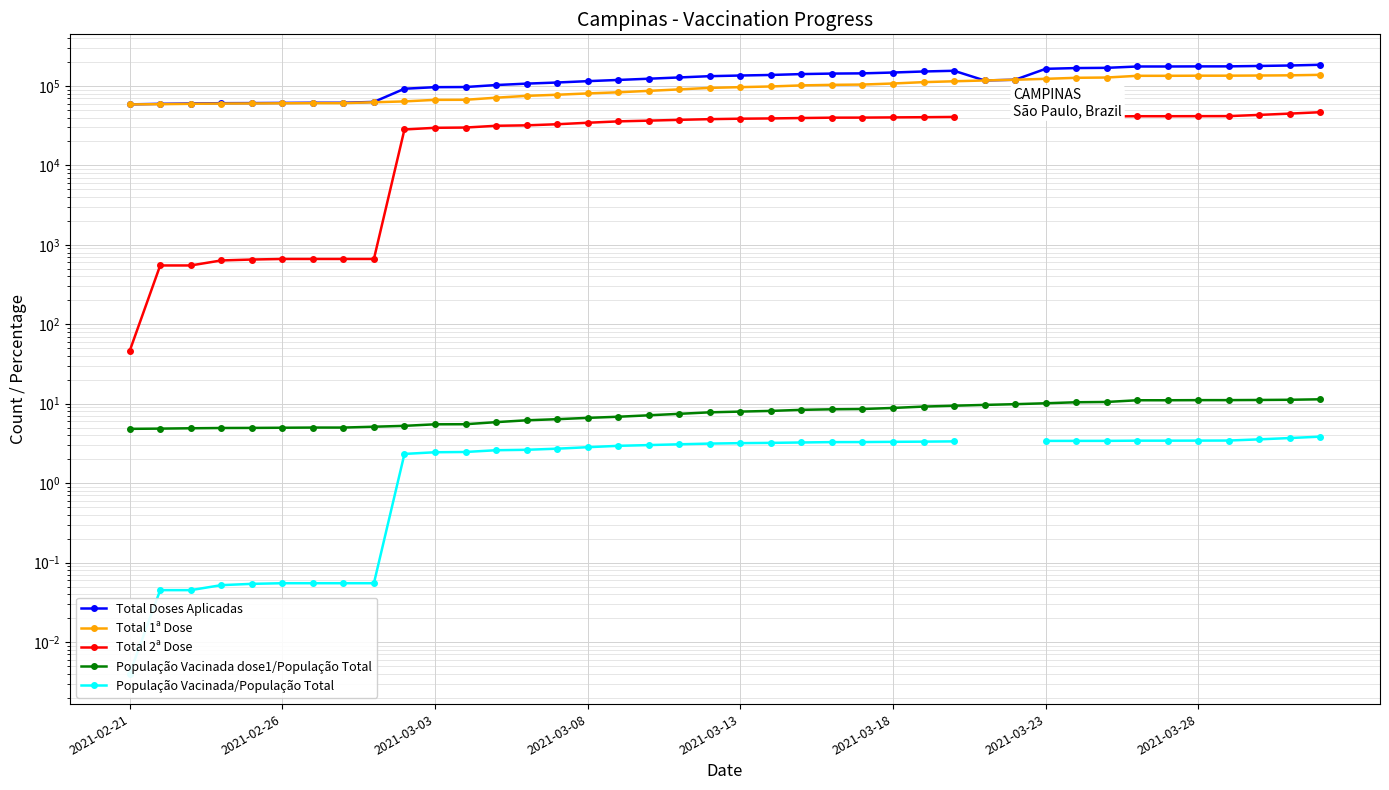

True or false: População Vacinada dose1/População Total and População Vacinada/População Total intersect in this chart.

False